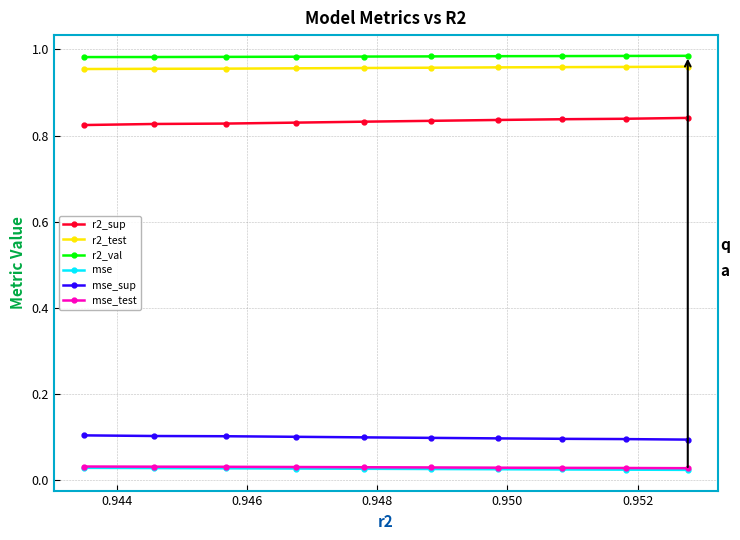

What is the value of the mse_sup point at the 4th from the left?

0.1